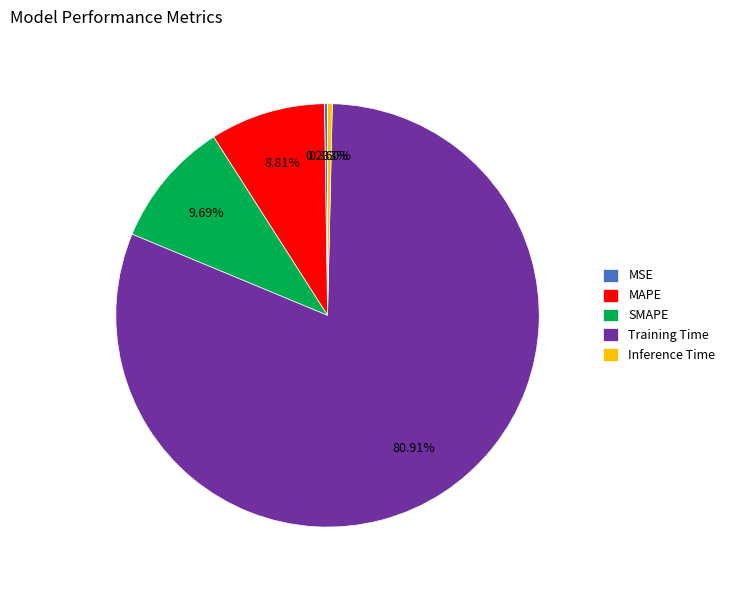

Is the sum of SMAPE and Training Time greater than half?

Yes